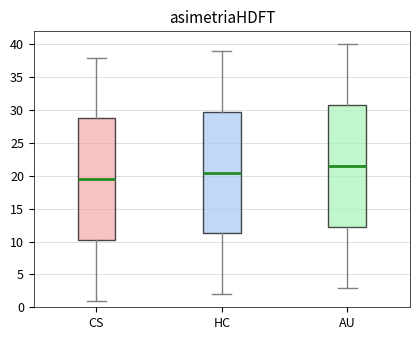

Reading left to right, transcribe this box plot: for each box, give where its median line is, the range the box spans, and where its two whiskers end, as read against the y-axis. The values are not printed on the chart, so give them approximately, as read against the axis.

CS: median 19.5, box 10.5 to 29.0, whiskers 1.0 to 38.0
HC: median 20.5, box 11.5 to 30.0, whiskers 2.0 to 39.0
AU: median 21.5, box 12.5 to 31.0, whiskers 3.0 to 40.0